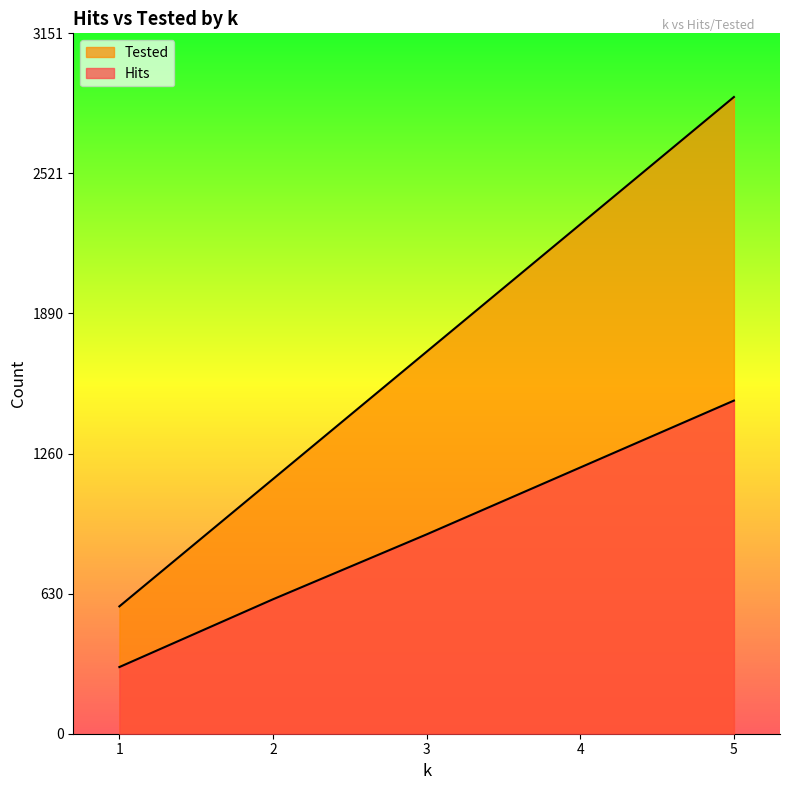

Which label corresponds to the smallest value in the chart?

1